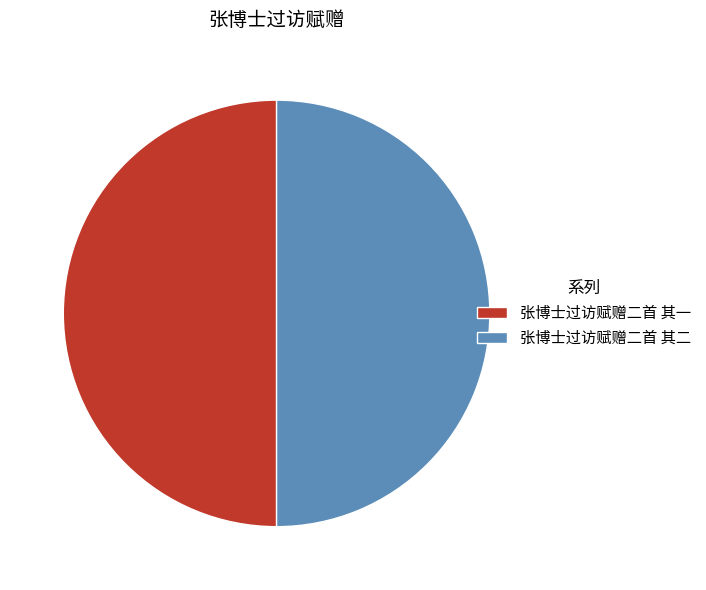

Is it true that 张博士过访赋赠二首 其二 is 39% of the pie?

False